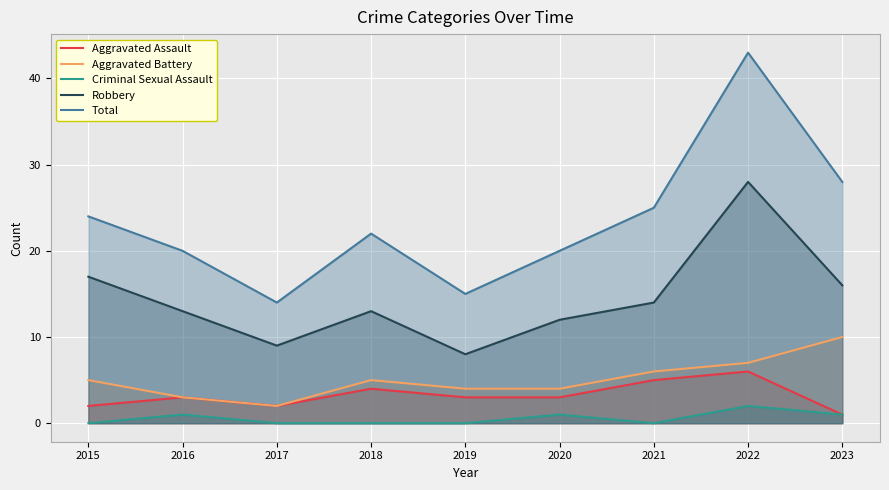

How many data points does each series have?

9